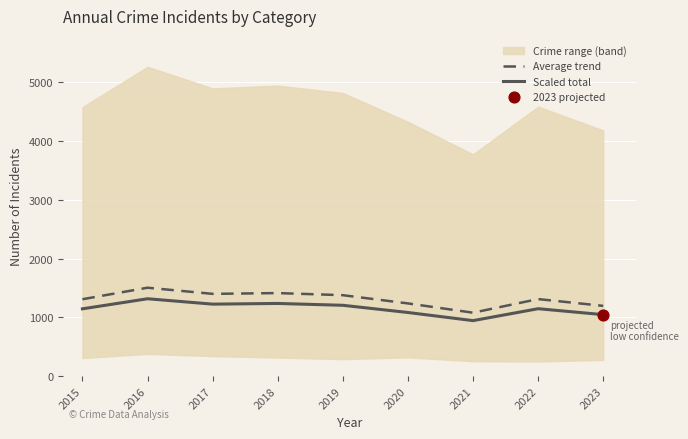

At how many categories does at least one series exceed 1178?

8